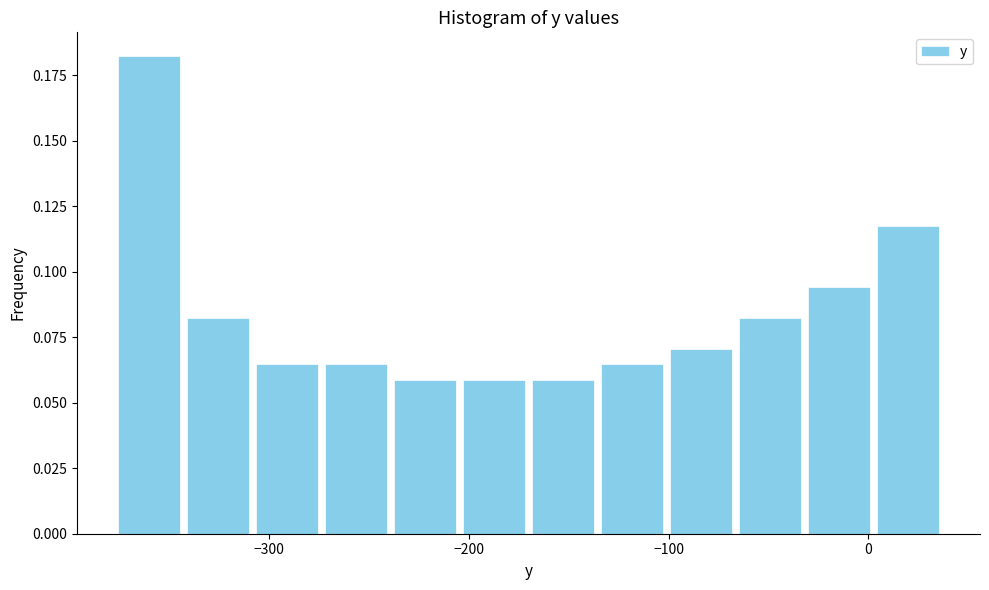

Read against the x-axis, roughly where is the centre of the tallest bar?

-360